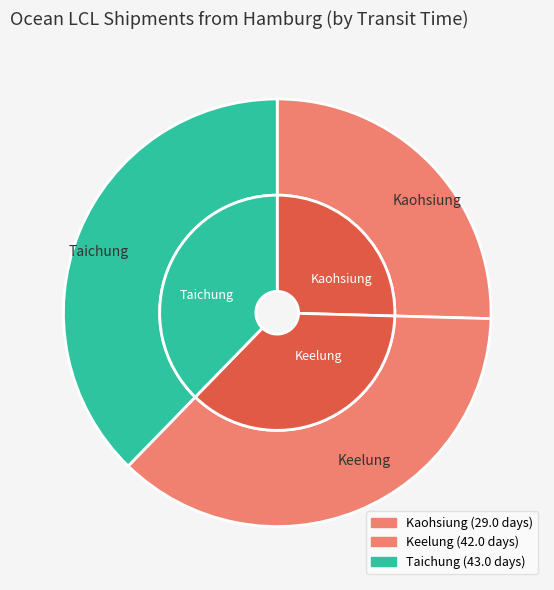

What percentage is the Keelung slice, to the nearest percent?

37%